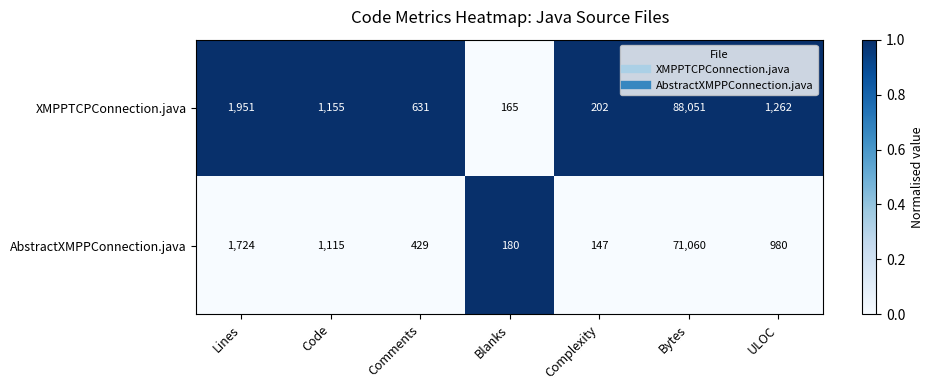

At which category is the sum across all series the highest?

Bytes